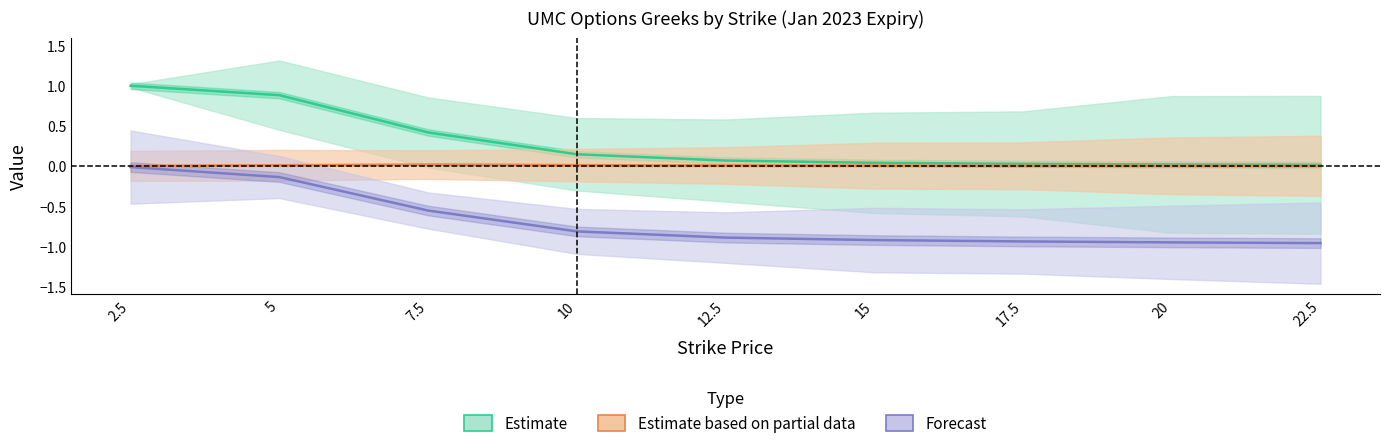

At how many categories does at least one series exceed 0?

9